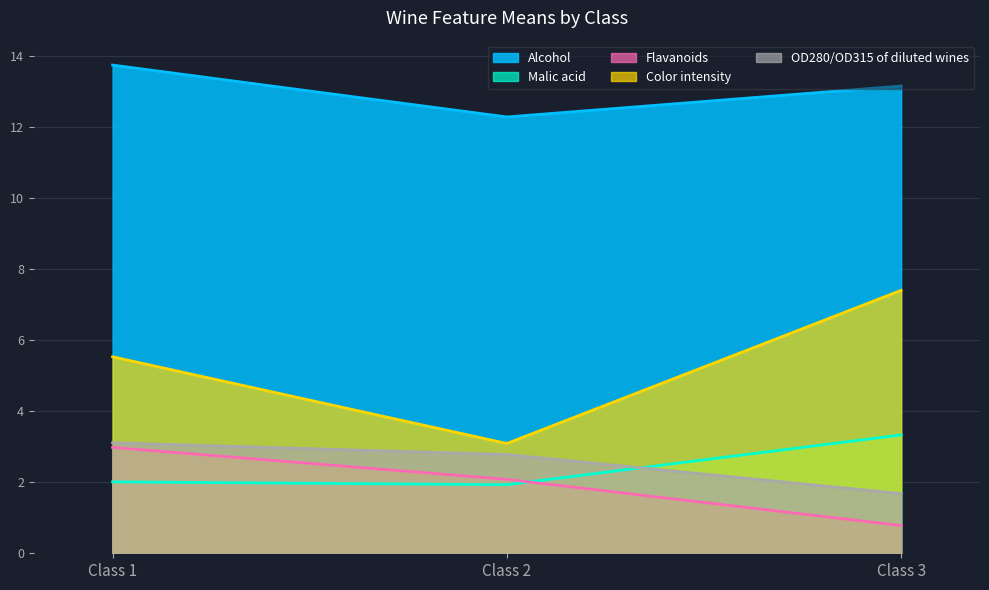

What are all the series names shown in the legend?

Alcohol, Malic acid, Flavanoids, Color intensity, OD280/OD315 of diluted wines